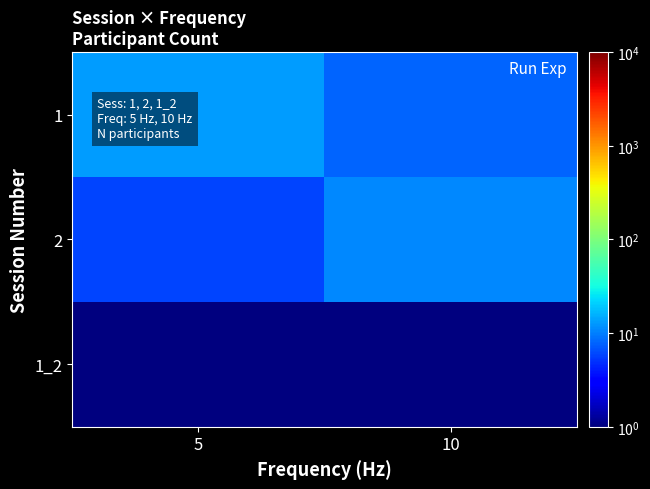

What is the total value across all series at 10?

20